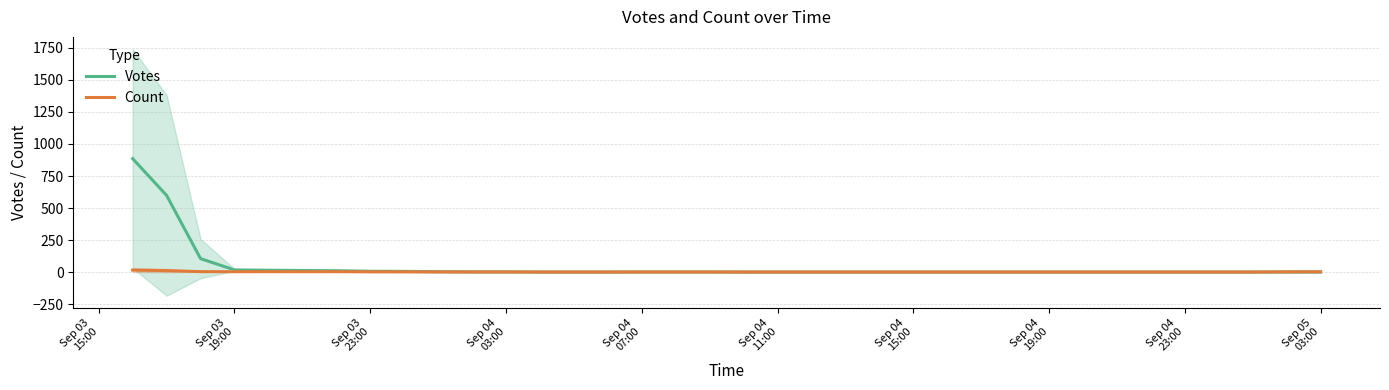

What is the average value of the Votes series?

46.0